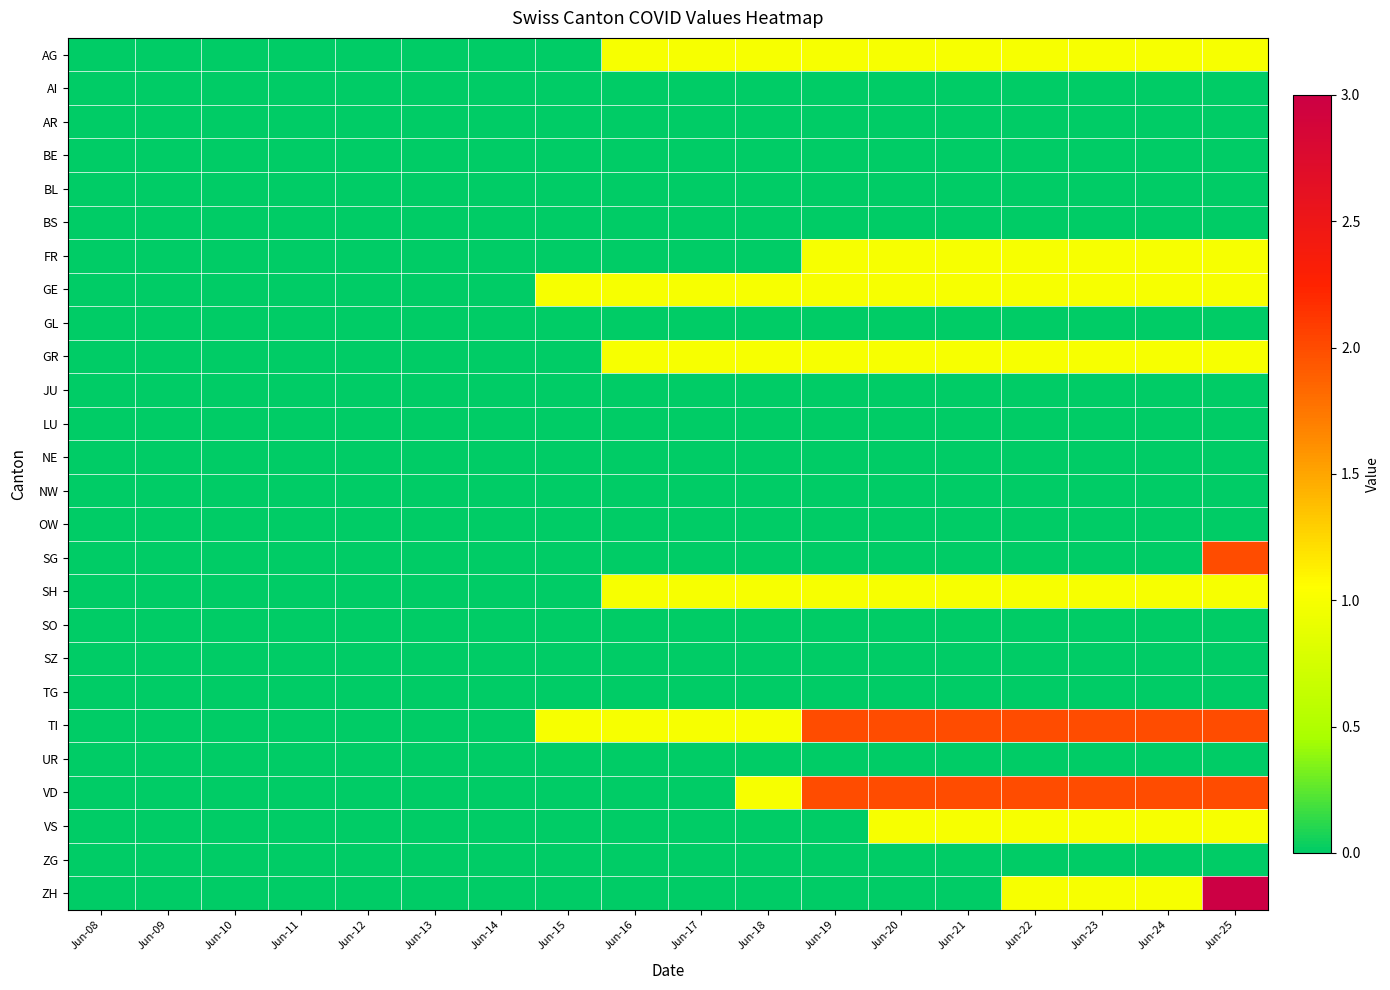

Reading right to left, extract all data points from this chart.

AG: Jun-25=1	Jun-24=1	Jun-23=1	Jun-22=1	Jun-21=1	Jun-20=1	Jun-19=1	Jun-18=1	Jun-17=1	Jun-16=1	Jun-15=0	Jun-14=0	Jun-13=0	Jun-12=0	Jun-11=0	Jun-10=0	Jun-09=0	Jun-08=0
AI: Jun-25=0	Jun-24=0	Jun-23=0	Jun-22=0	Jun-21=0	Jun-20=0	Jun-19=0	Jun-18=0	Jun-17=0	Jun-16=0	Jun-15=0	Jun-14=0	Jun-13=0	Jun-12=0	Jun-11=0	Jun-10=0	Jun-09=0	Jun-08=0
AR: Jun-25=0	Jun-24=0	Jun-23=0	Jun-22=0	Jun-21=0	Jun-20=0	Jun-19=0	Jun-18=0	Jun-17=0	Jun-16=0	Jun-15=0	Jun-14=0	Jun-13=0	Jun-12=0	Jun-11=0	Jun-10=0	Jun-09=0	Jun-08=0
BE: Jun-25=0	Jun-24=0	Jun-23=0	Jun-22=0	Jun-21=0	Jun-20=0	Jun-19=0	Jun-18=0	Jun-17=0	Jun-16=0	Jun-15=0	Jun-14=0	Jun-13=0	Jun-12=0	Jun-11=0	Jun-10=0	Jun-09=0	Jun-08=0
BL: Jun-25=0	Jun-24=0	Jun-23=0	Jun-22=0	Jun-21=0	Jun-20=0	Jun-19=0	Jun-18=0	Jun-17=0	Jun-16=0	Jun-15=0	Jun-14=0	Jun-13=0	Jun-12=0	Jun-11=0	Jun-10=0	Jun-09=0	Jun-08=0
BS: Jun-25=0	Jun-24=0	Jun-23=0	Jun-22=0	Jun-21=0	Jun-20=0	Jun-19=0	Jun-18=0	Jun-17=0	Jun-16=0	Jun-15=0	Jun-14=0	Jun-13=0	Jun-12=0	Jun-11=0	Jun-10=0	Jun-09=0	Jun-08=0
FR: Jun-25=1	Jun-24=1	Jun-23=1	Jun-22=1	Jun-21=1	Jun-20=1	Jun-19=1	Jun-18=0	Jun-17=0	Jun-16=0	Jun-15=0	Jun-14=0	Jun-13=0	Jun-12=0	Jun-11=0	Jun-10=0	Jun-09=0	Jun-08=0
GE: Jun-25=1	Jun-24=1	Jun-23=1	Jun-22=1	Jun-21=1	Jun-20=1	Jun-19=1	Jun-18=1	Jun-17=1	Jun-16=1	Jun-15=1	Jun-14=0	Jun-13=0	Jun-12=0	Jun-11=0	Jun-10=0	Jun-09=0	Jun-08=0
GL: Jun-25=0	Jun-24=0	Jun-23=0	Jun-22=0	Jun-21=0	Jun-20=0	Jun-19=0	Jun-18=0	Jun-17=0	Jun-16=0	Jun-15=0	Jun-14=0	Jun-13=0	Jun-12=0	Jun-11=0	Jun-10=0	Jun-09=0	Jun-08=0
GR: Jun-25=1	Jun-24=1	Jun-23=1	Jun-22=1	Jun-21=1	Jun-20=1	Jun-19=1	Jun-18=1	Jun-17=1	Jun-16=1	Jun-15=0	Jun-14=0	Jun-13=0	Jun-12=0	Jun-11=0	Jun-10=0	Jun-09=0	Jun-08=0
JU: Jun-25=0	Jun-24=0	Jun-23=0	Jun-22=0	Jun-21=0	Jun-20=0	Jun-19=0	Jun-18=0	Jun-17=0	Jun-16=0	Jun-15=0	Jun-14=0	Jun-13=0	Jun-12=0	Jun-11=0	Jun-10=0	Jun-09=0	Jun-08=0
LU: Jun-25=0	Jun-24=0	Jun-23=0	Jun-22=0	Jun-21=0	Jun-20=0	Jun-19=0	Jun-18=0	Jun-17=0	Jun-16=0	Jun-15=0	Jun-14=0	Jun-13=0	Jun-12=0	Jun-11=0	Jun-10=0	Jun-09=0	Jun-08=0
NE: Jun-25=0	Jun-24=0	Jun-23=0	Jun-22=0	Jun-21=0	Jun-20=0	Jun-19=0	Jun-18=0	Jun-17=0	Jun-16=0	Jun-15=0	Jun-14=0	Jun-13=0	Jun-12=0	Jun-11=0	Jun-10=0	Jun-09=0	Jun-08=0
NW: Jun-25=0	Jun-24=0	Jun-23=0	Jun-22=0	Jun-21=0	Jun-20=0	Jun-19=0	Jun-18=0	Jun-17=0	Jun-16=0	Jun-15=0	Jun-14=0	Jun-13=0	Jun-12=0	Jun-11=0	Jun-10=0	Jun-09=0	Jun-08=0
OW: Jun-25=0	Jun-24=0	Jun-23=0	Jun-22=0	Jun-21=0	Jun-20=0	Jun-19=0	Jun-18=0	Jun-17=0	Jun-16=0	Jun-15=0	Jun-14=0	Jun-13=0	Jun-12=0	Jun-11=0	Jun-10=0	Jun-09=0	Jun-08=0
SG: Jun-25=2	Jun-24=0	Jun-23=0	Jun-22=0	Jun-21=0	Jun-20=0	Jun-19=0	Jun-18=0	Jun-17=0	Jun-16=0	Jun-15=0	Jun-14=0	Jun-13=0	Jun-12=0	Jun-11=0	Jun-10=0	Jun-09=0	Jun-08=0
SH: Jun-25=1	Jun-24=1	Jun-23=1	Jun-22=1	Jun-21=1	Jun-20=1	Jun-19=1	Jun-18=1	Jun-17=1	Jun-16=1	Jun-15=0	Jun-14=0	Jun-13=0	Jun-12=0	Jun-11=0	Jun-10=0	Jun-09=0	Jun-08=0
SO: Jun-25=0	Jun-24=0	Jun-23=0	Jun-22=0	Jun-21=0	Jun-20=0	Jun-19=0	Jun-18=0	Jun-17=0	Jun-16=0	Jun-15=0	Jun-14=0	Jun-13=0	Jun-12=0	Jun-11=0	Jun-10=0	Jun-09=0	Jun-08=0
SZ: Jun-25=0	Jun-24=0	Jun-23=0	Jun-22=0	Jun-21=0	Jun-20=0	Jun-19=0	Jun-18=0	Jun-17=0	Jun-16=0	Jun-15=0	Jun-14=0	Jun-13=0	Jun-12=0	Jun-11=0	Jun-10=0	Jun-09=0	Jun-08=0
TG: Jun-25=0	Jun-24=0	Jun-23=0	Jun-22=0	Jun-21=0	Jun-20=0	Jun-19=0	Jun-18=0	Jun-17=0	Jun-16=0	Jun-15=0	Jun-14=0	Jun-13=0	Jun-12=0	Jun-11=0	Jun-10=0	Jun-09=0	Jun-08=0
TI: Jun-25=2	Jun-24=2	Jun-23=2	Jun-22=2	Jun-21=2	Jun-20=2	Jun-19=2	Jun-18=1	Jun-17=1	Jun-16=1	Jun-15=1	Jun-14=0	Jun-13=0	Jun-12=0	Jun-11=0	Jun-10=0	Jun-09=0	Jun-08=0
UR: Jun-25=0	Jun-24=0	Jun-23=0	Jun-22=0	Jun-21=0	Jun-20=0	Jun-19=0	Jun-18=0	Jun-17=0	Jun-16=0	Jun-15=0	Jun-14=0	Jun-13=0	Jun-12=0	Jun-11=0	Jun-10=0	Jun-09=0	Jun-08=0
VD: Jun-25=2	Jun-24=2	Jun-23=2	Jun-22=2	Jun-21=2	Jun-20=2	Jun-19=2	Jun-18=1	Jun-17=0	Jun-16=0	Jun-15=0	Jun-14=0	Jun-13=0	Jun-12=0	Jun-11=0	Jun-10=0	Jun-09=0	Jun-08=0
VS: Jun-25=1	Jun-24=1	Jun-23=1	Jun-22=1	Jun-21=1	Jun-20=1	Jun-19=0	Jun-18=0	Jun-17=0	Jun-16=0	Jun-15=0	Jun-14=0	Jun-13=0	Jun-12=0	Jun-11=0	Jun-10=0	Jun-09=0	Jun-08=0
ZG: Jun-25=0	Jun-24=0	Jun-23=0	Jun-22=0	Jun-21=0	Jun-20=0	Jun-19=0	Jun-18=0	Jun-17=0	Jun-16=0	Jun-15=0	Jun-14=0	Jun-13=0	Jun-12=0	Jun-11=0	Jun-10=0	Jun-09=0	Jun-08=0
ZH: Jun-25=3	Jun-24=1	Jun-23=1	Jun-22=1	Jun-21=0	Jun-20=0	Jun-19=0	Jun-18=0	Jun-17=0	Jun-16=0	Jun-15=0	Jun-14=0	Jun-13=0	Jun-12=0	Jun-11=0	Jun-10=0	Jun-09=0	Jun-08=0